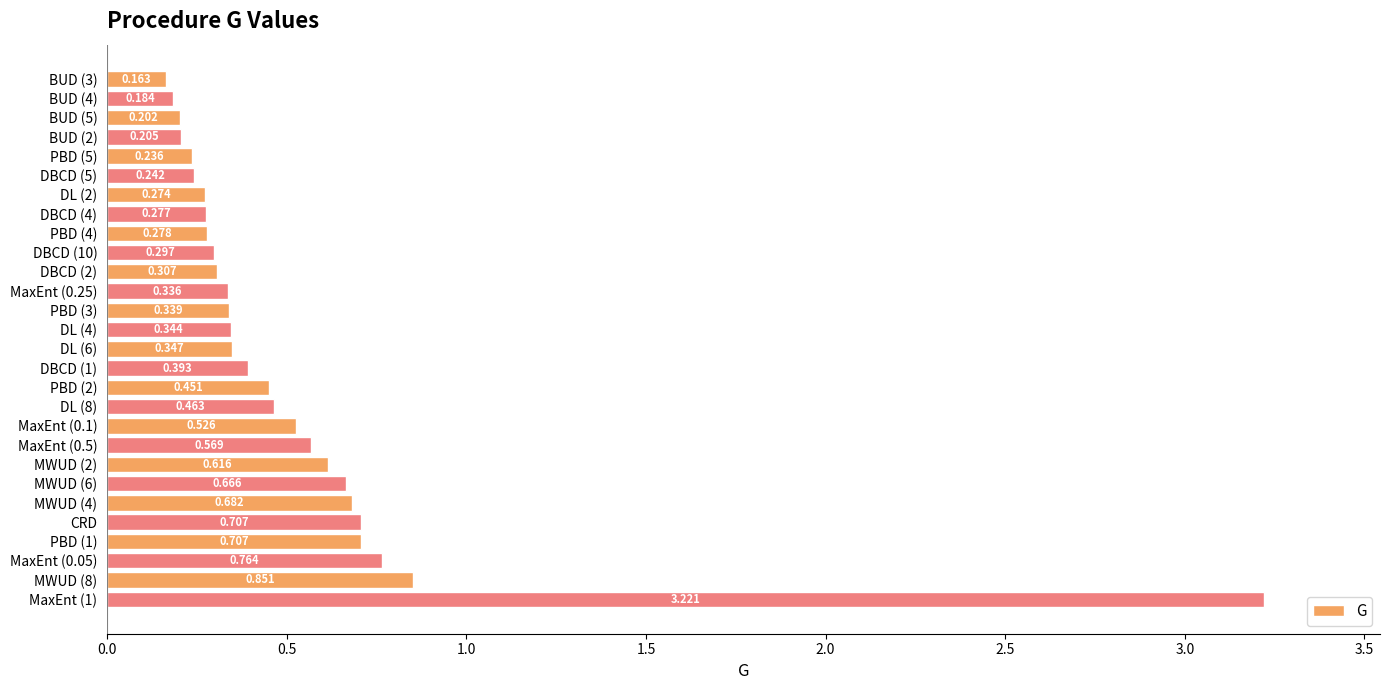

How many data points does each series have?

28